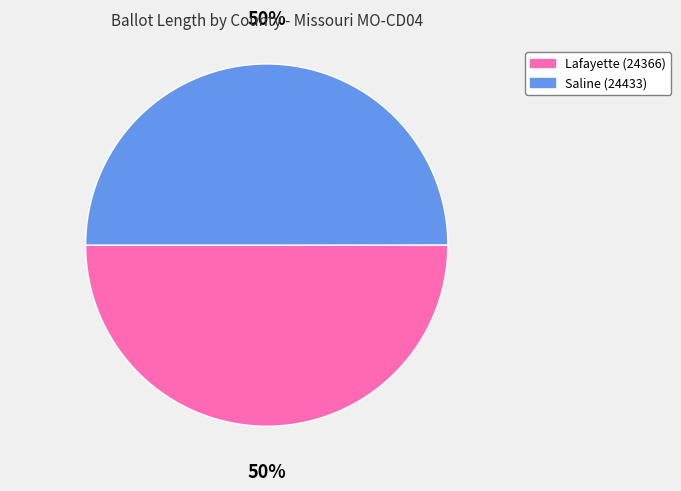

Count the number of slices in the pie.

2